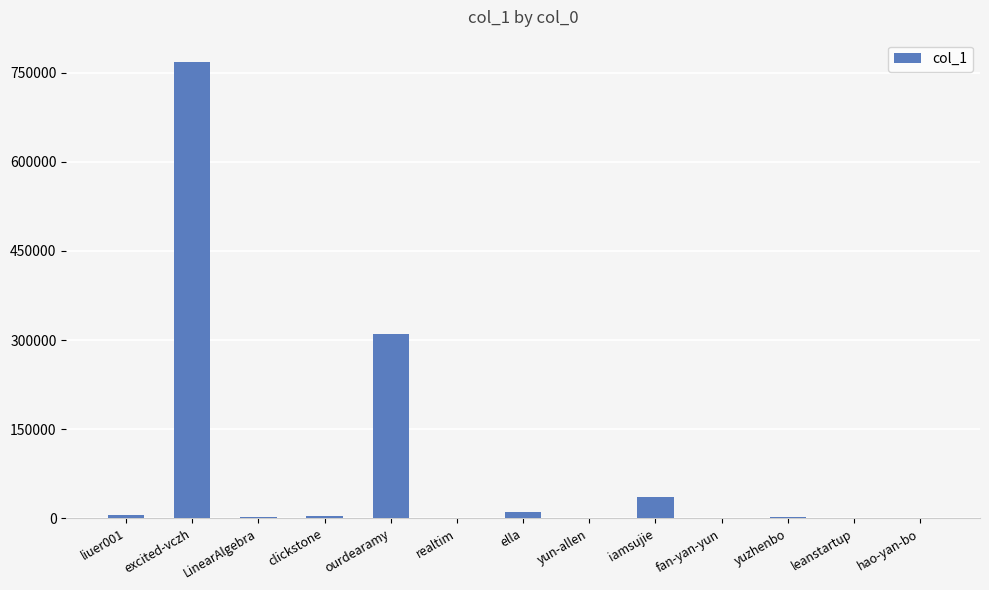

How many categories are shown in the chart?

13